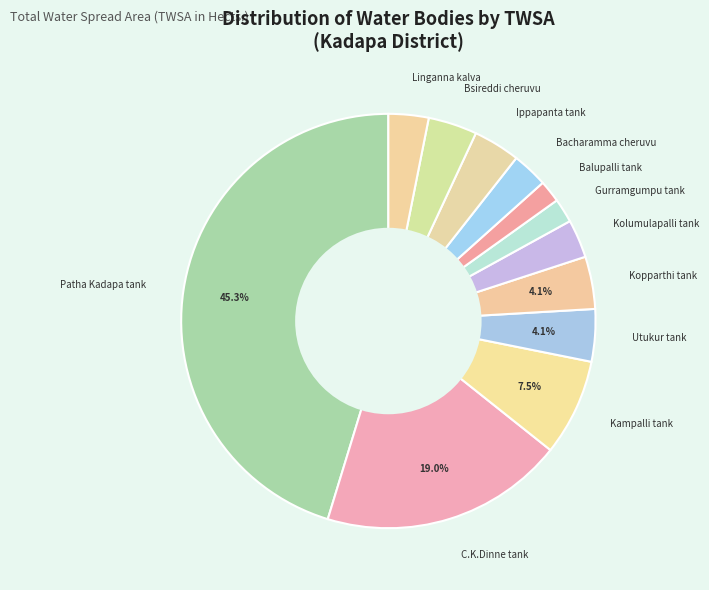

Which has a higher value, Kopparthi tank or Balupalli tank?

Kopparthi tank